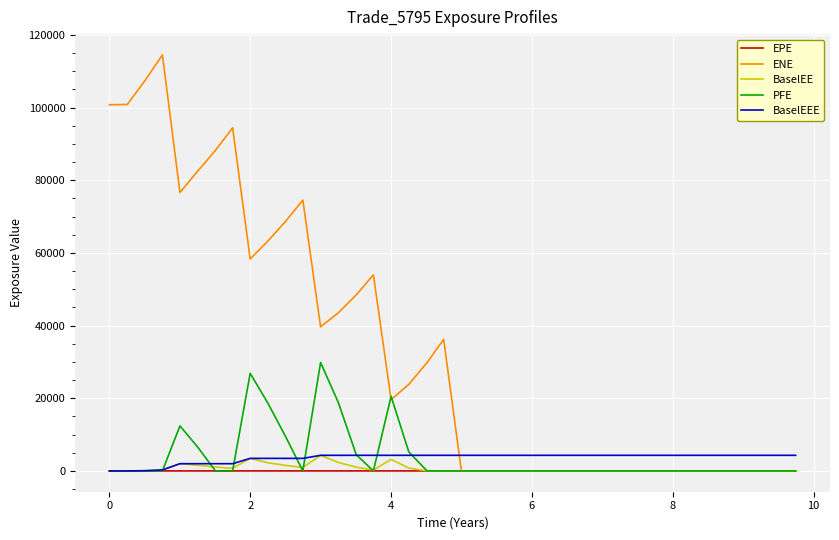

What is the sum of all ENE values?

1325594.7